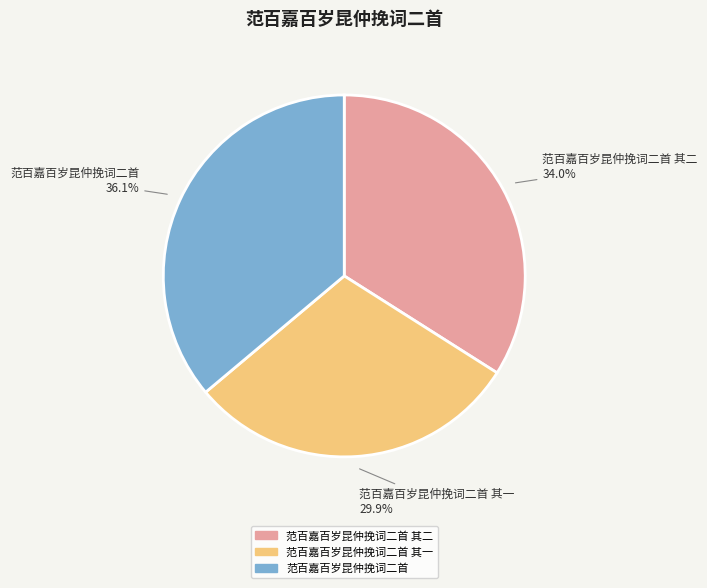

Is there a majority slice in this chart?

No